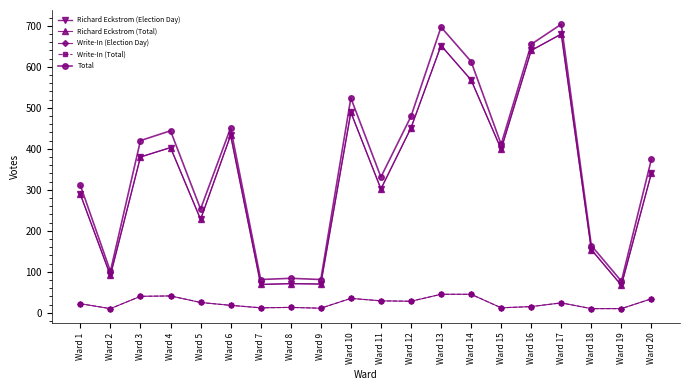

Is this an area chart (filled region under the line)?

No